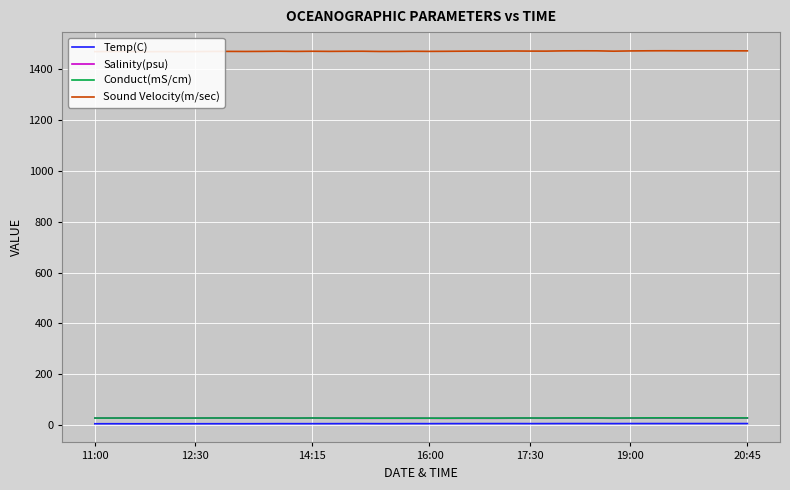

True or false: Temp(C) and Salinity(psu) cross at least once.

False